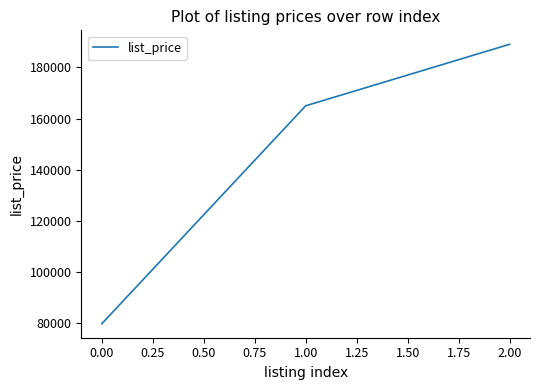

The value at 1.00 is 281928. True or false?

False